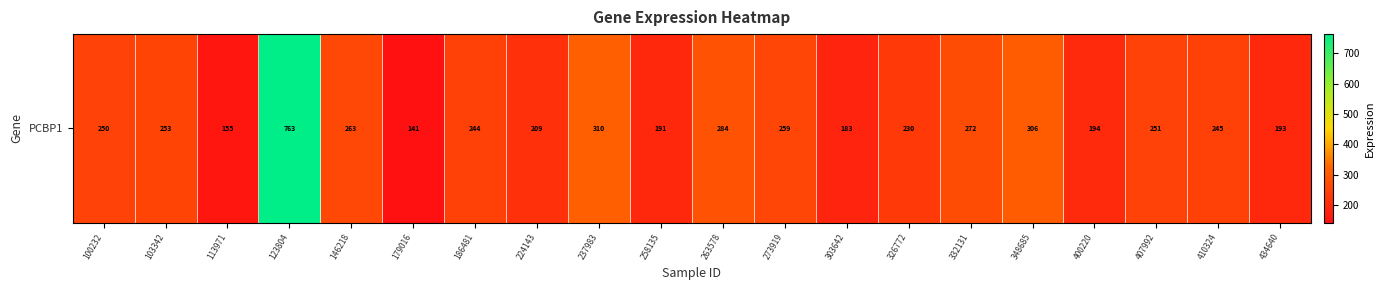

Which category has the lowest value across all series?

179016